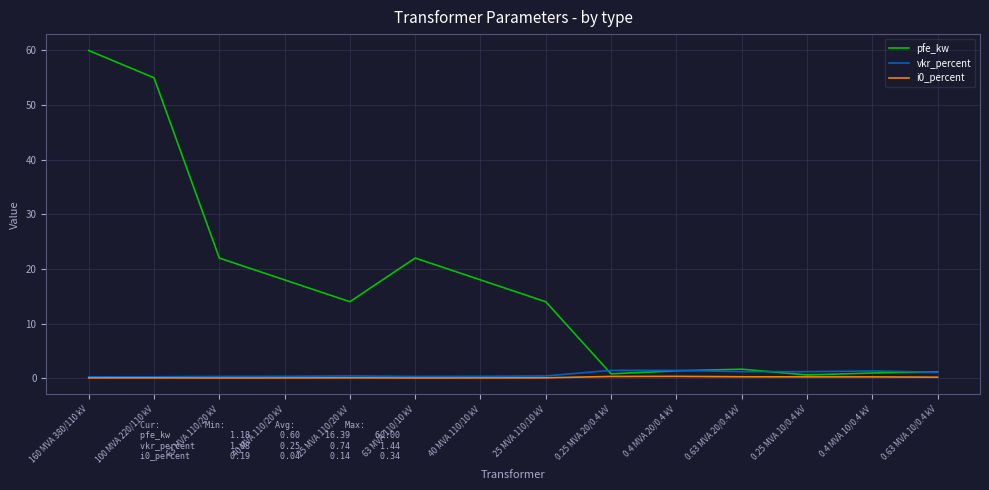

How many distinct data groups are displayed?

3